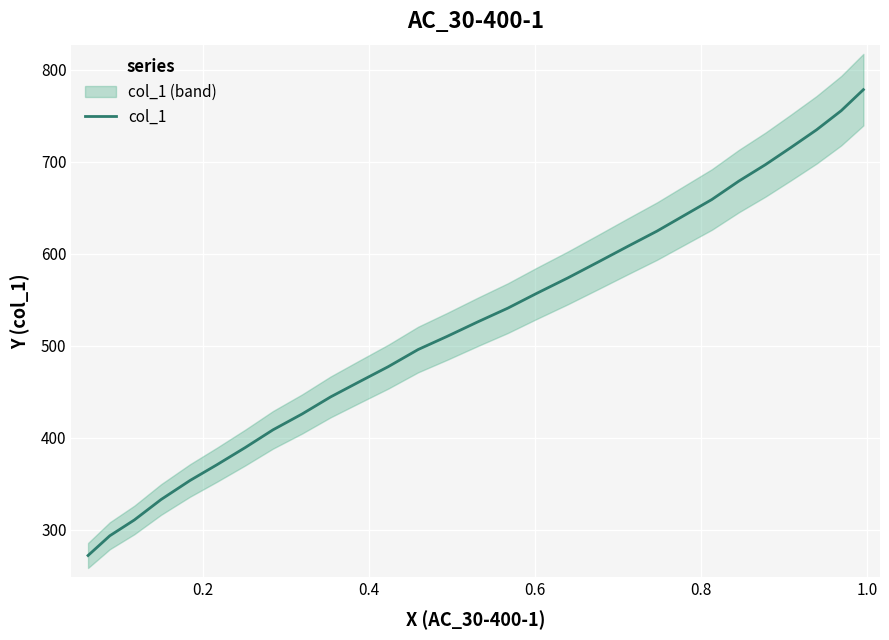

What is the minimum value for col_1?

271.9